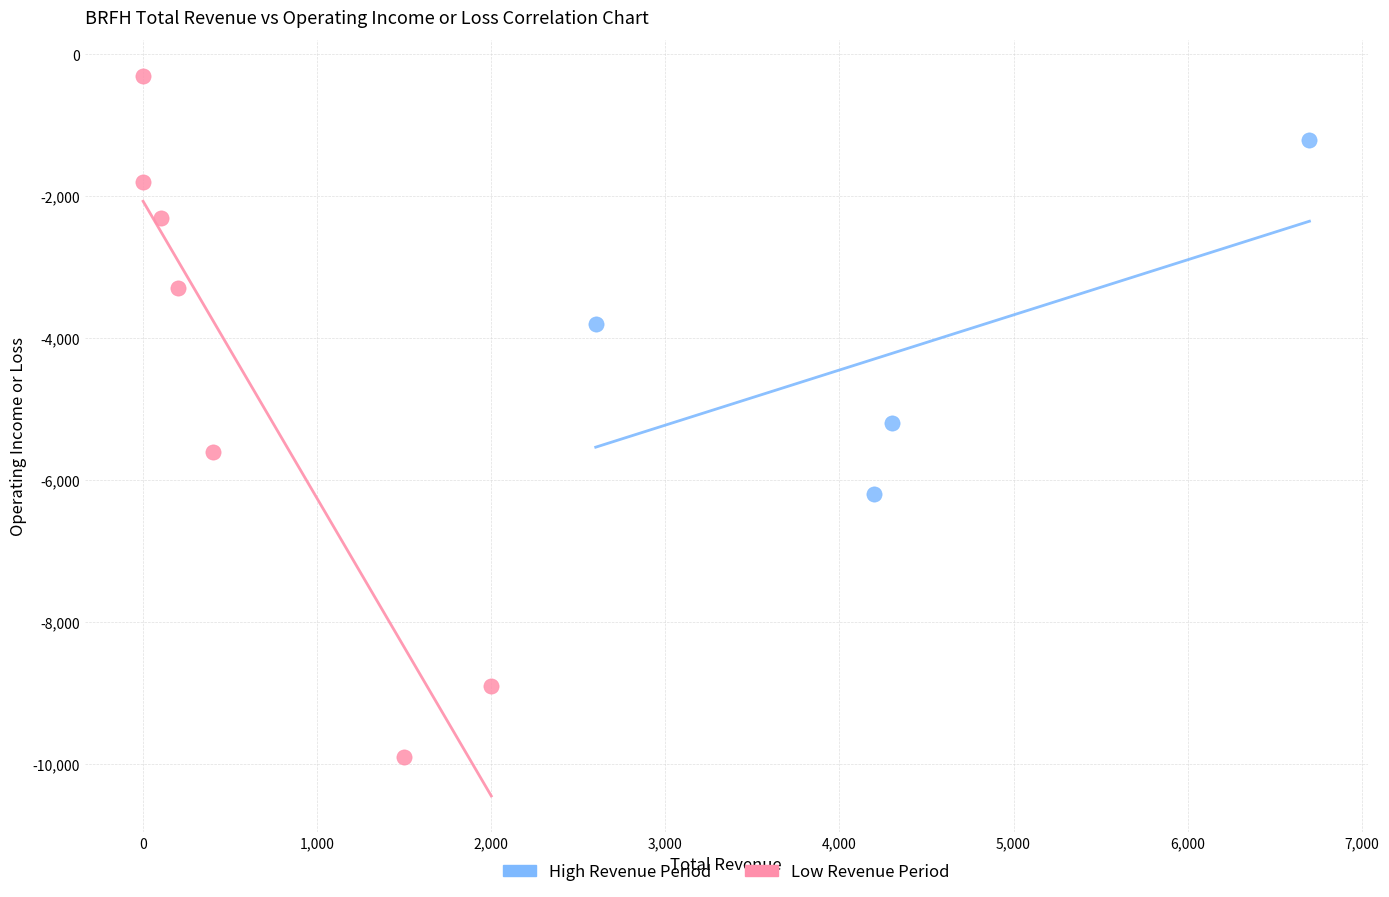

Which series has the widest spread of Y values?

Low Revenue Period